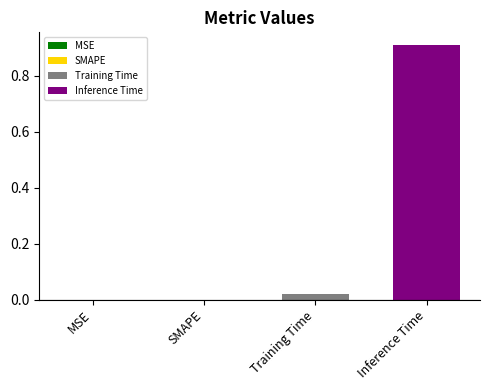

Which series has the largest range (max minus min)?

Training Time